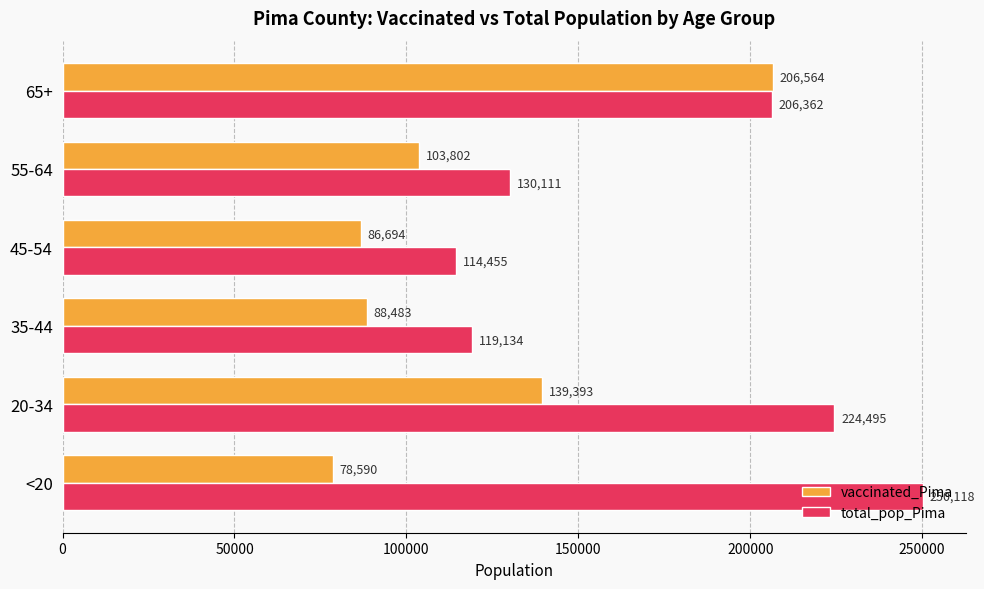

What is the maximum value for total_pop_Pima?

250118